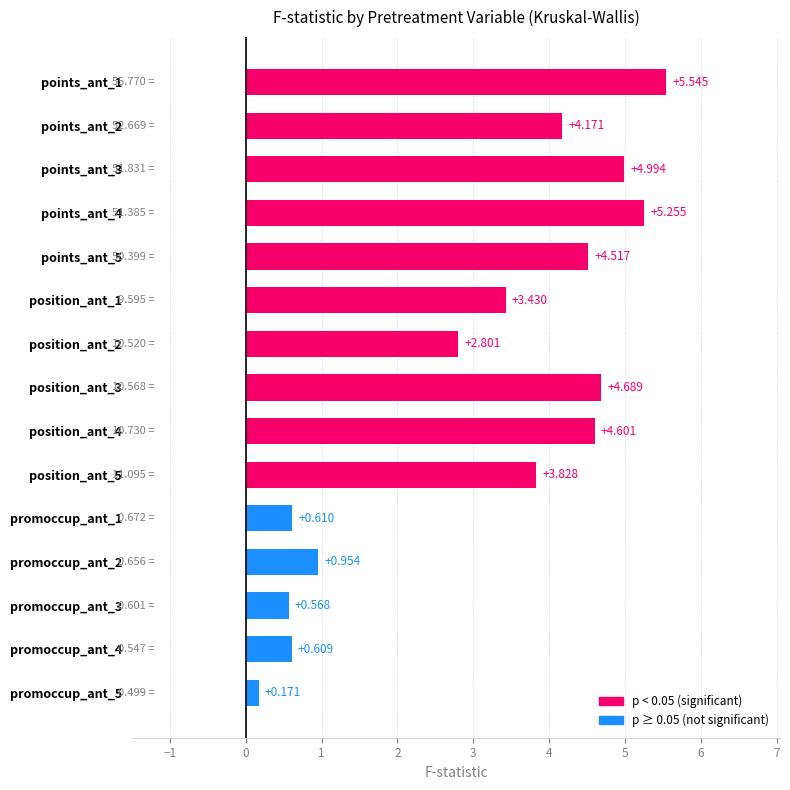

How many bars are there in total?

15